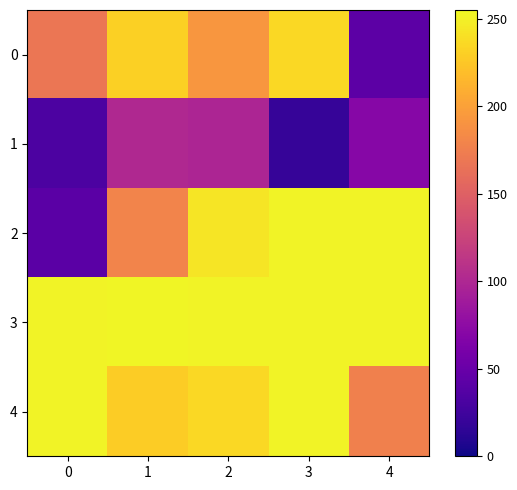

What is the spread (max minus min) of values at 4?

210